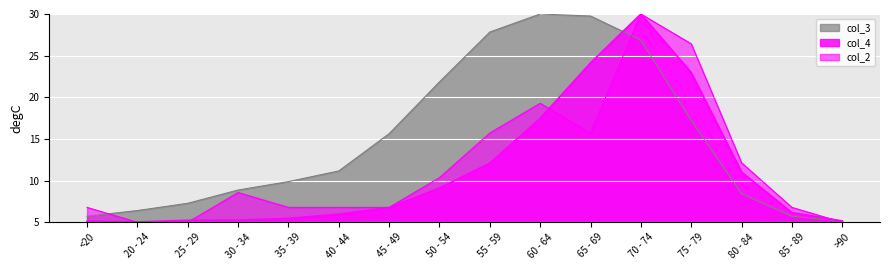

Is the value of col_4 at 20 - 24 greater than the value of col_3 at 30 - 34?

No